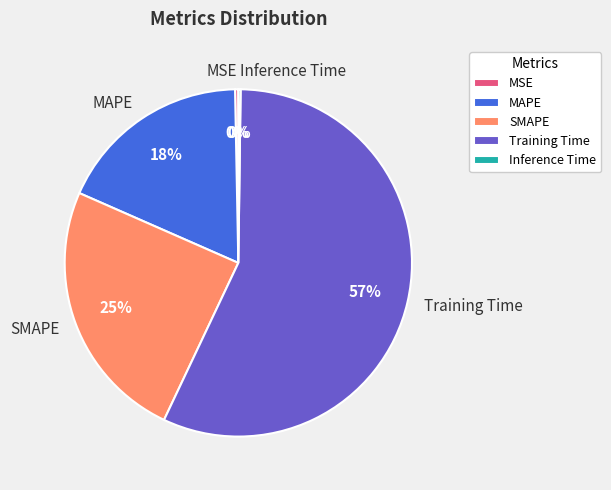

Combined, do MAPE and SMAPE account for over 50%?

No